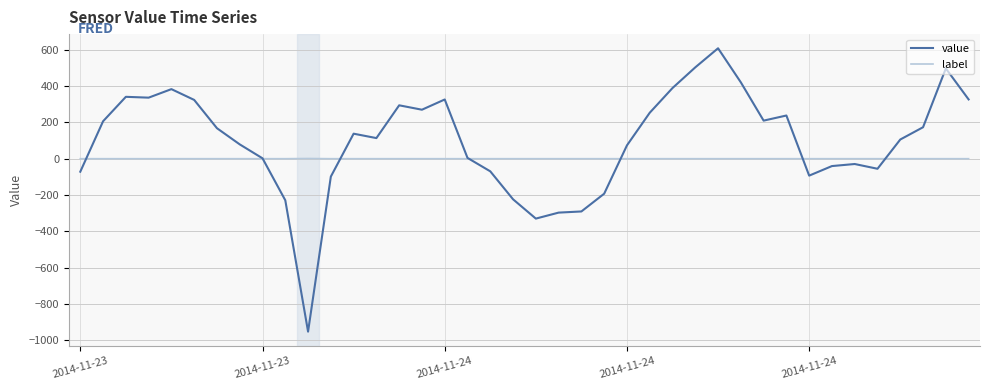

How many series are shown in this chart?

2